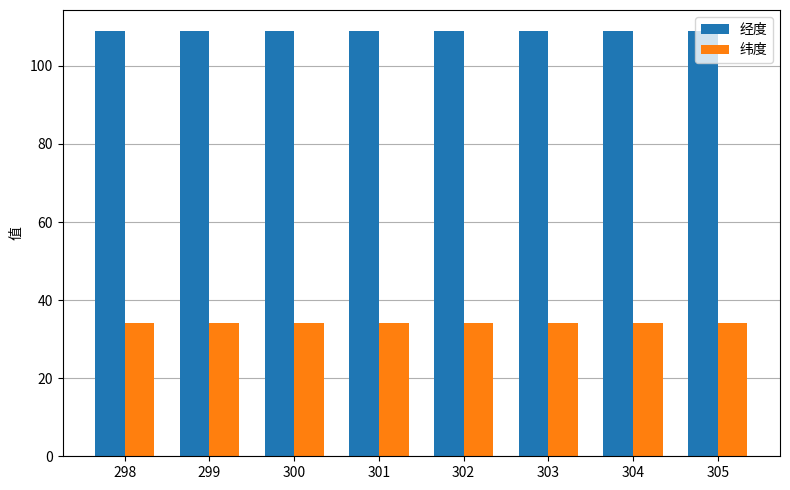

What are all the series names shown in the legend?

经度, 纬度